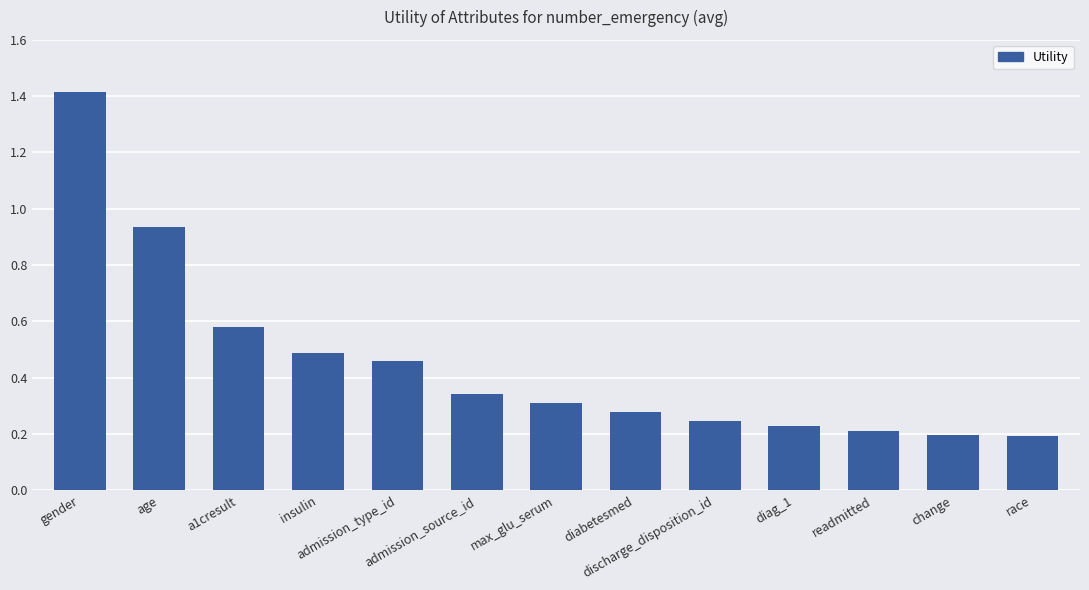

The value at insulin is 0.8. True or false?

False